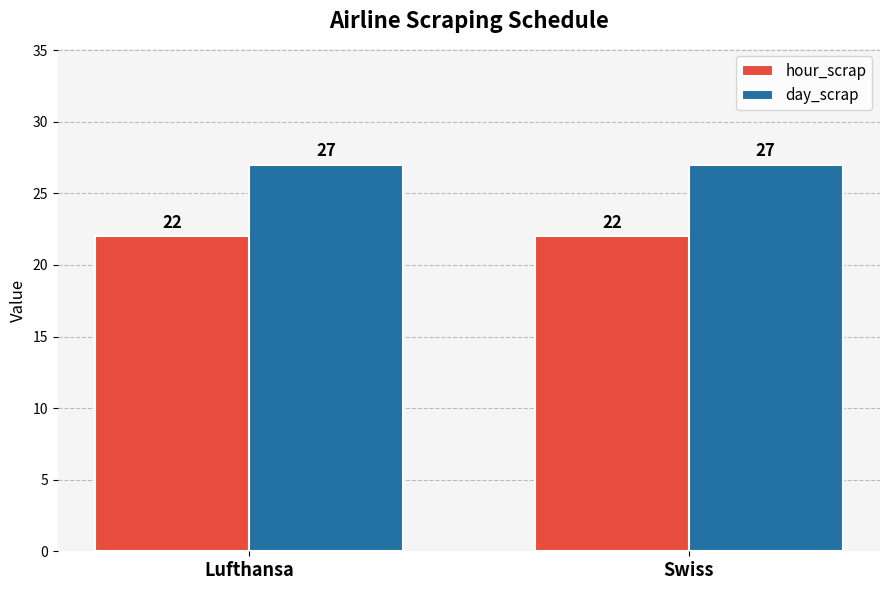

List the series in order of their overall mean, lowest first.

hour_scrap, day_scrap